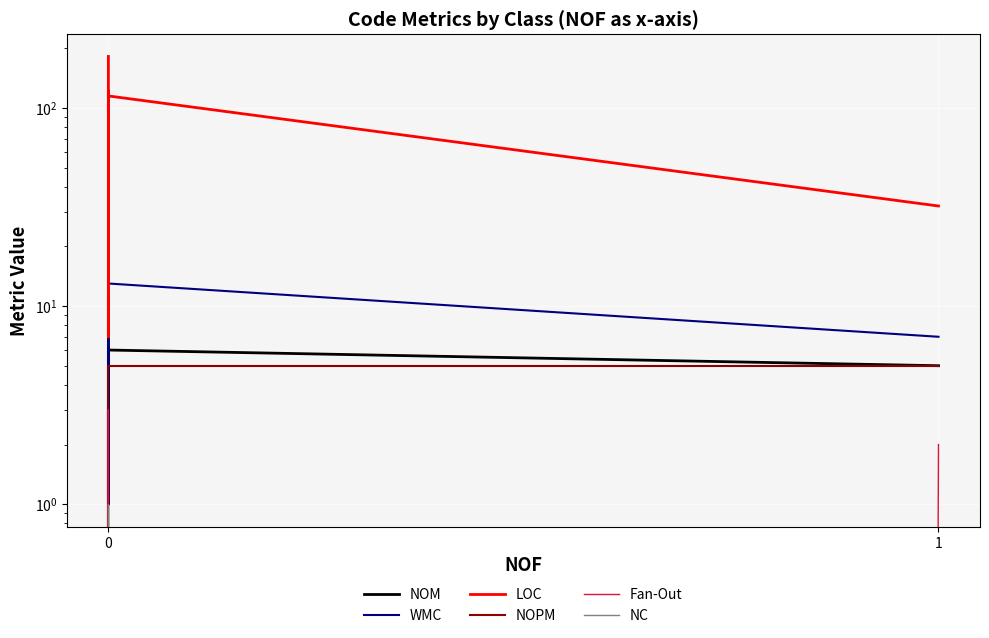

True or false: Fan-Out and WMC intersect in this chart.

True